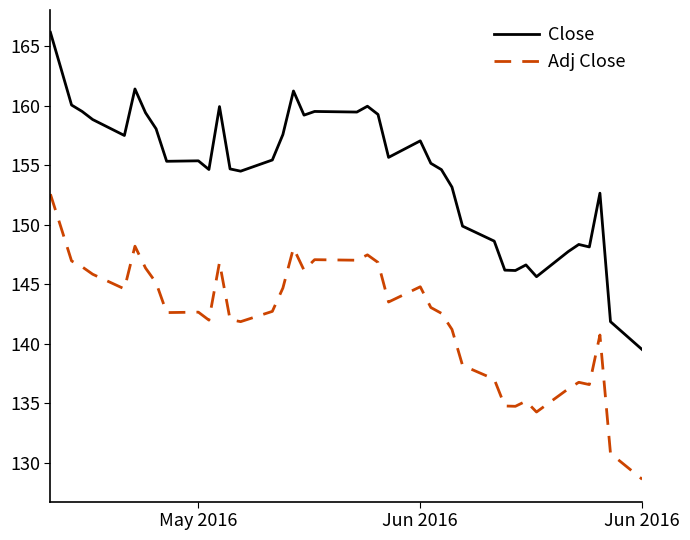

What is the difference between the maximum and minimum values in the Close series?

26.7